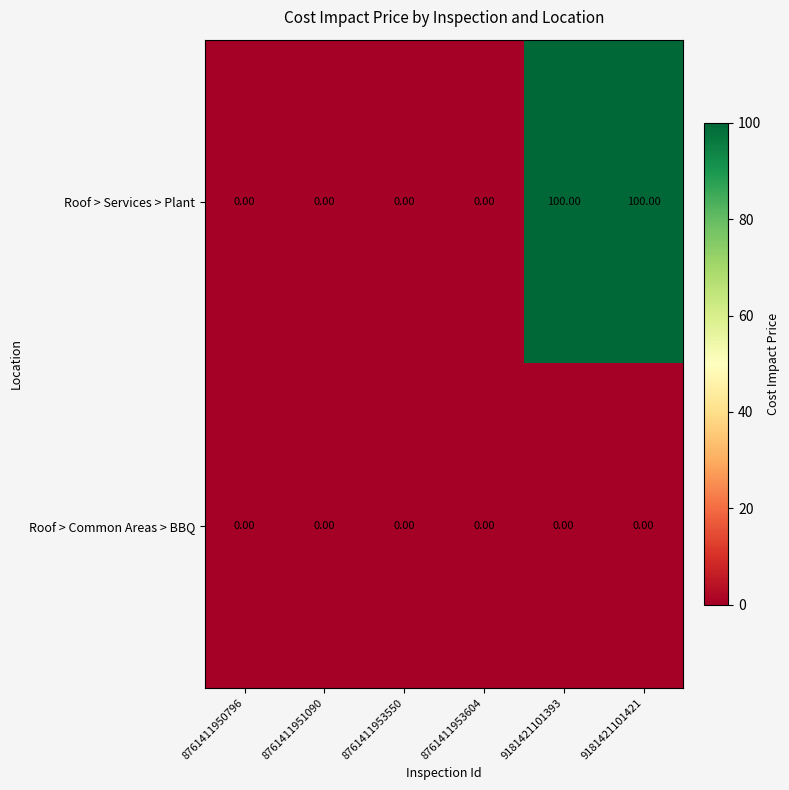

What is the sum of the Roof > Services > Plant values at 8761411953604 and 9181421101393?

100